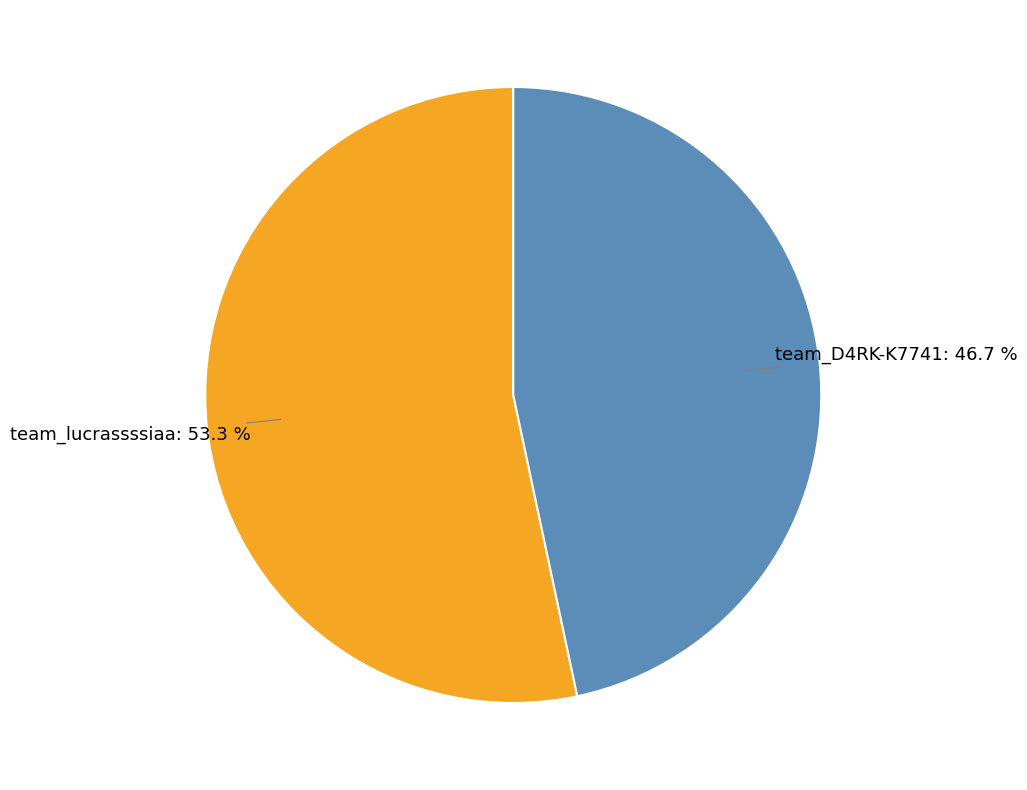

Is there any slice that represents more than half of the pie?

Yes